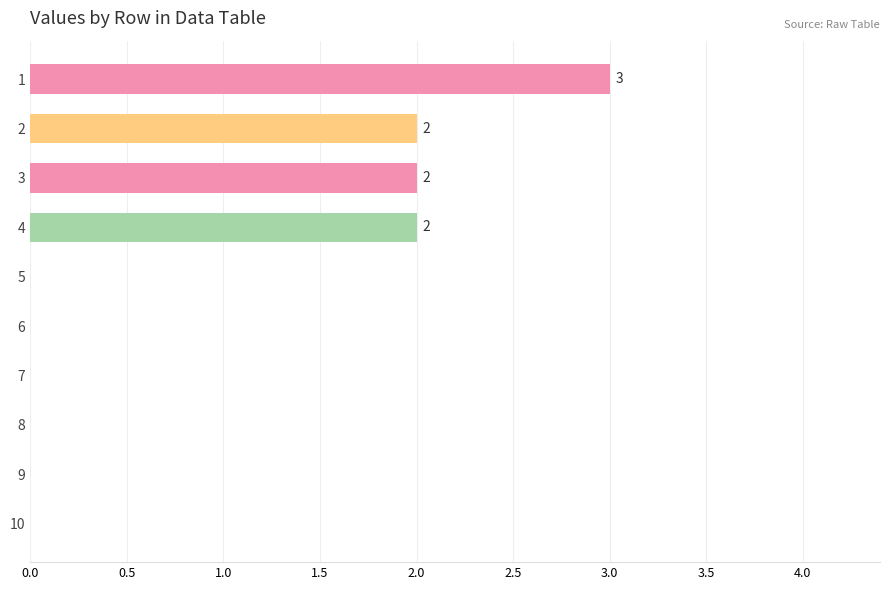

Is it true that the value at 6 is 0?

True